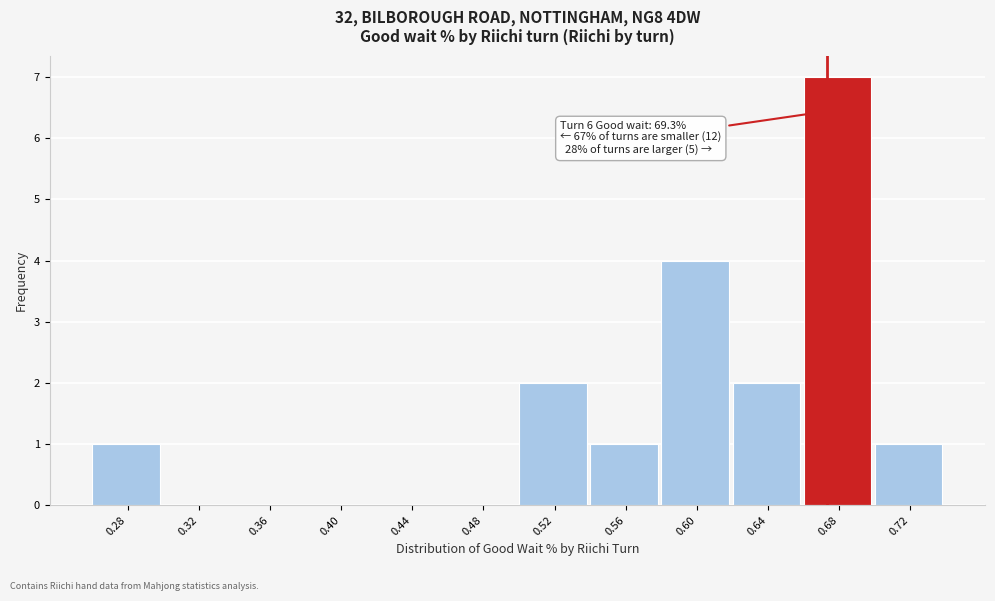

Reading left to right, what are all the values shown in this chart?

0.28=1	0.32=0	0.36=0	0.40=0	0.44=0	0.48=0	0.52=2	0.56=1	0.60=4	0.64=2	0.68=7	0.72=1